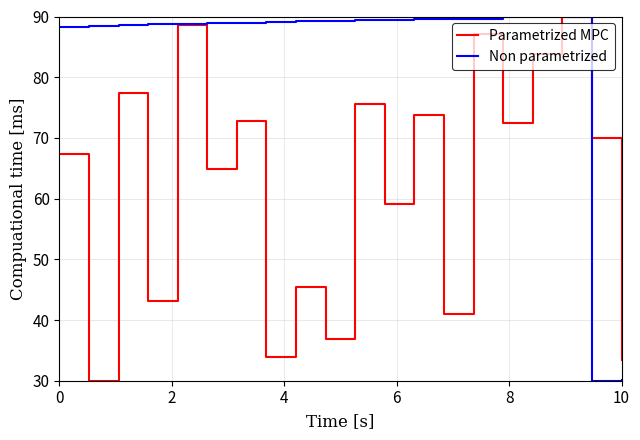

How many values in the Parametrized MPC series exceed 69?

10